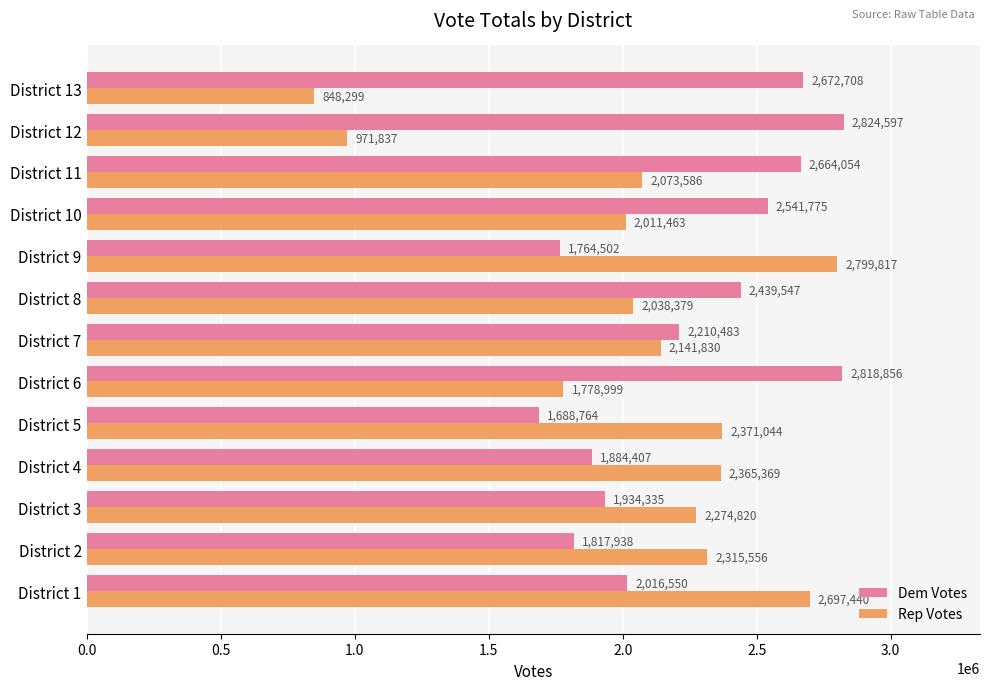

List the labels in order of Dem Votes value, smallest first.

District 5, District 9, District 2, District 4, District 3, District 1, District 7, District 8, District 10, District 11, District 13, District 6, District 12